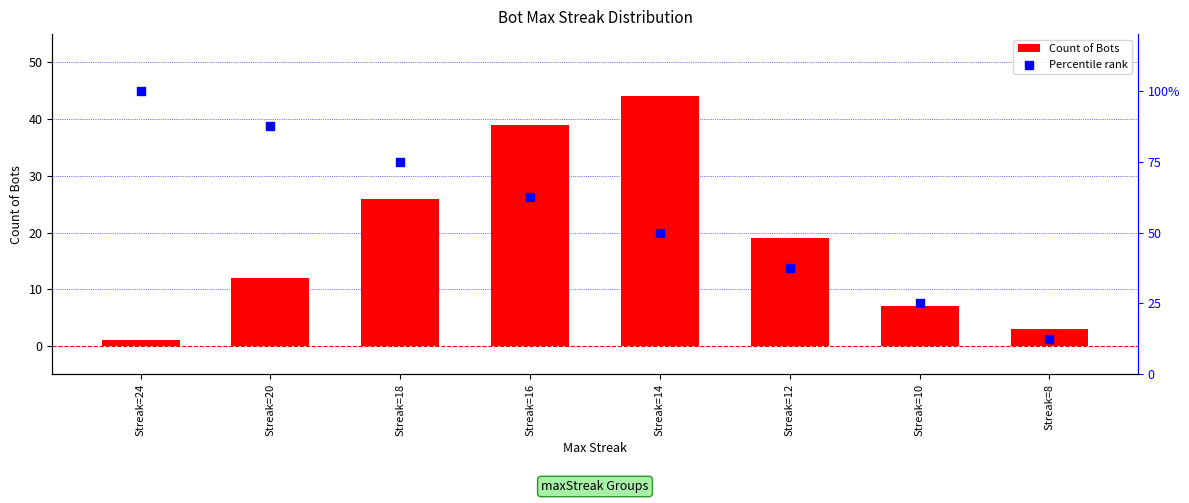

What is the total value across all series at Streak=12?

56.5